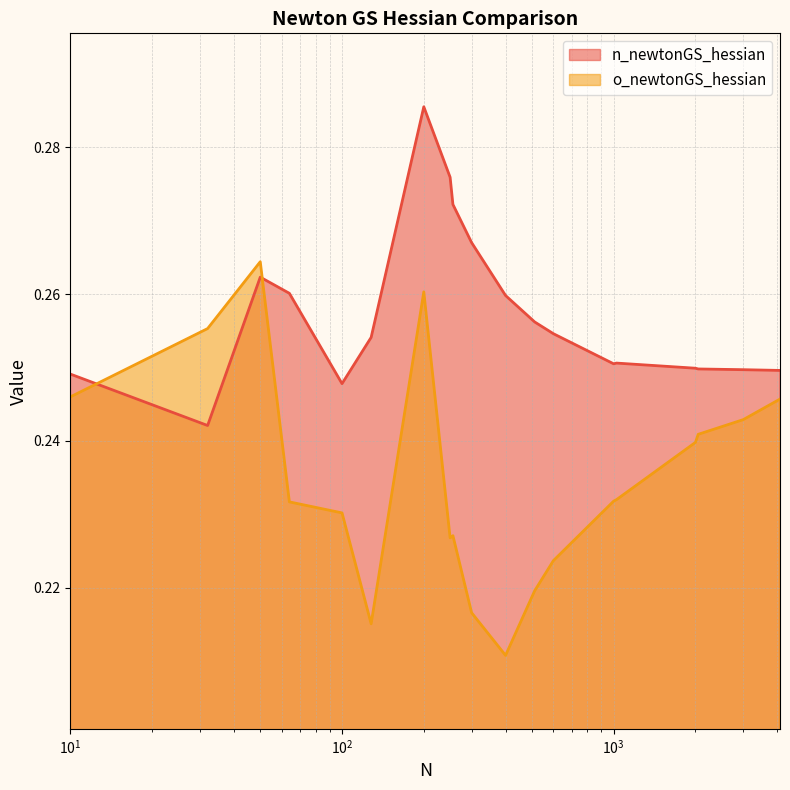

Reading left to right, what are all the values shown in this chart?

n_newtonGS_hessian: 0.2	0.2	0.3	0.3	0.2	0.3	0.3	0.3	0.3	0.3	0.3	0.3	0.3	0.3	0.3	0.2	0.2	0.2	0.2
o_newtonGS_hessian: 0.2	0.3	0.3	0.2	0.2	0.2	0.3	0.2	0.2	0.2	0.2	0.2	0.2	0.2	0.2	0.2	0.2	0.2	0.2